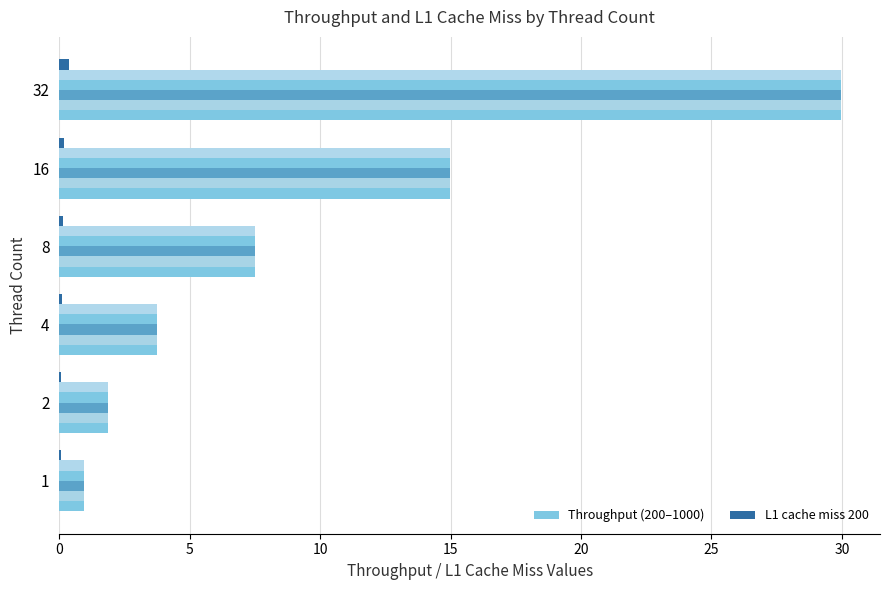

How many series are shown in this chart?

6